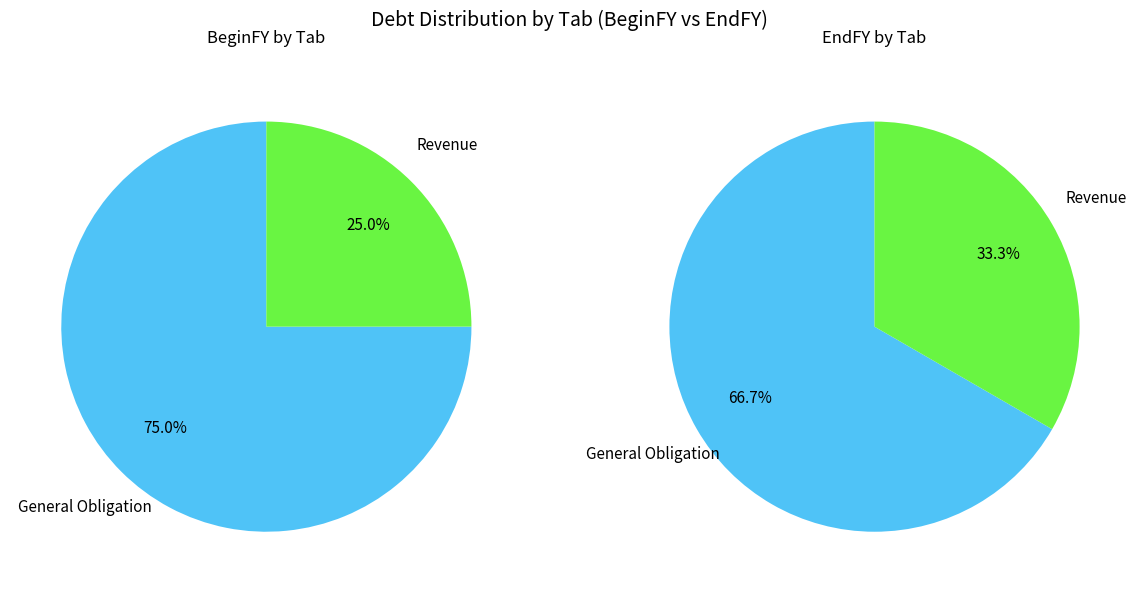

What is the total percentage of Revenue and General Obligation?

100.0%